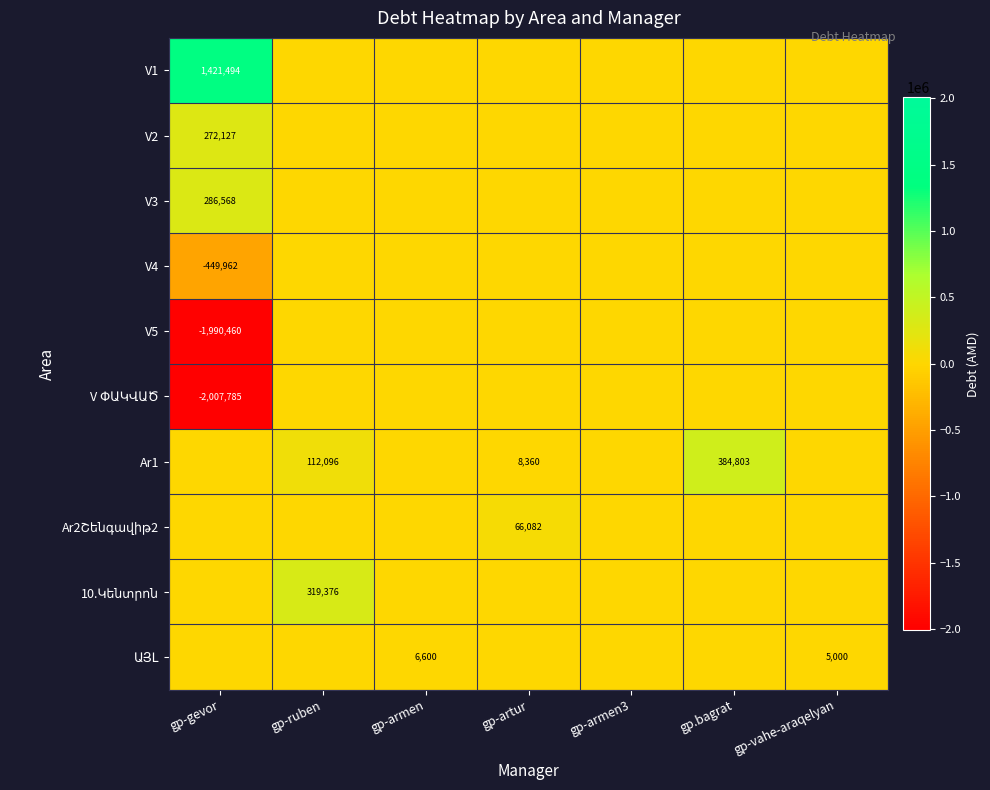

The value of V5 at gp-gevor is -3450685. True or false?

False